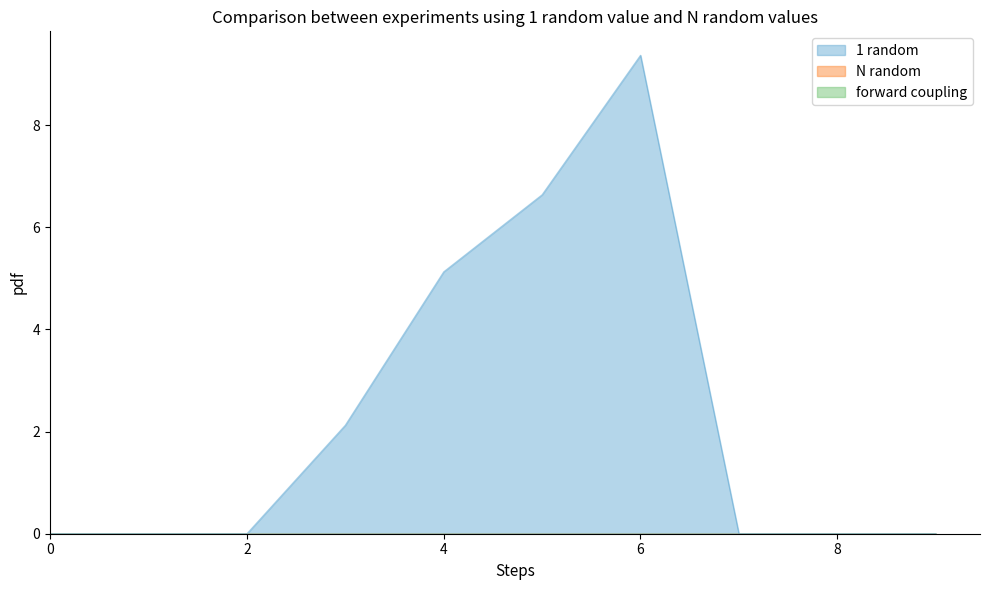

True or false: 1 and 2 cross at least once.

False